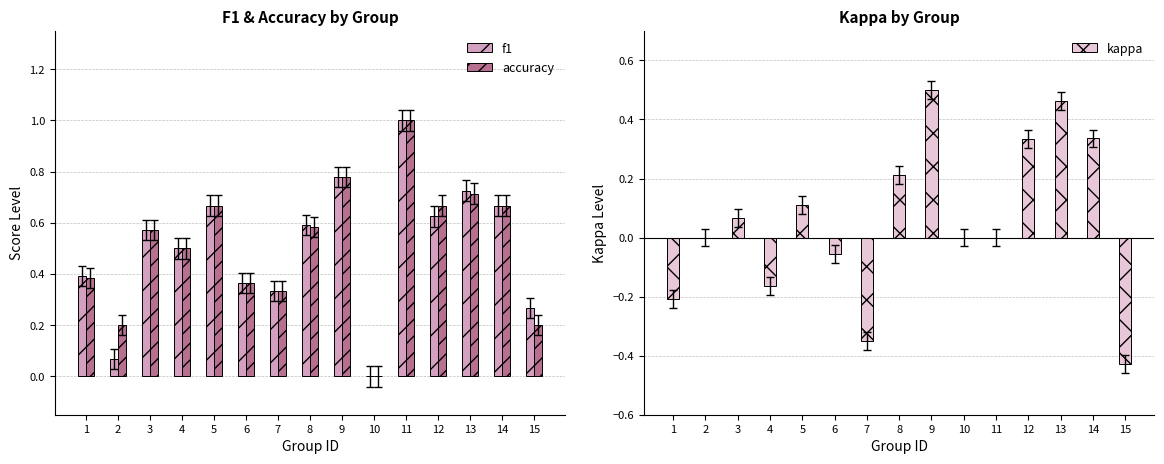

What is the difference between the highest and lowest values at 3?

0.5